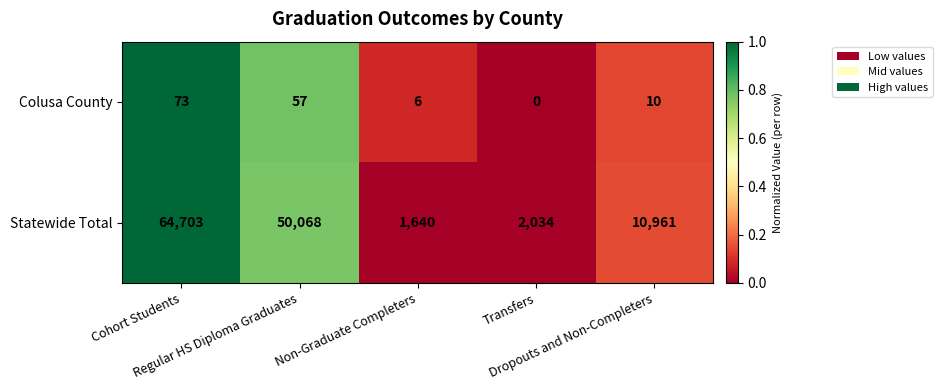

What is the highest value of the Colusa County series?

73